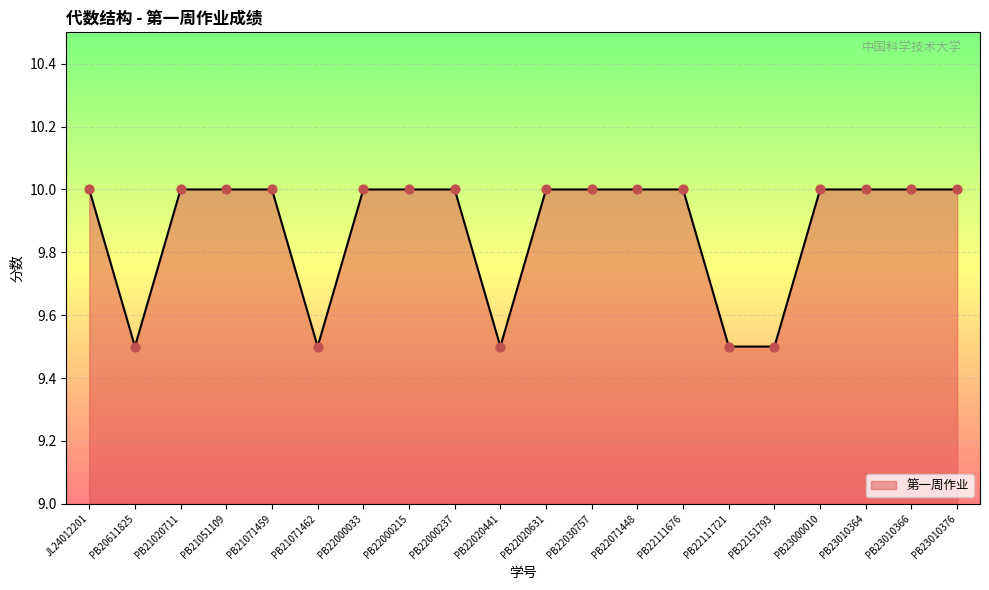

Between PB22071448 and PB22020441, which is larger?

PB22071448